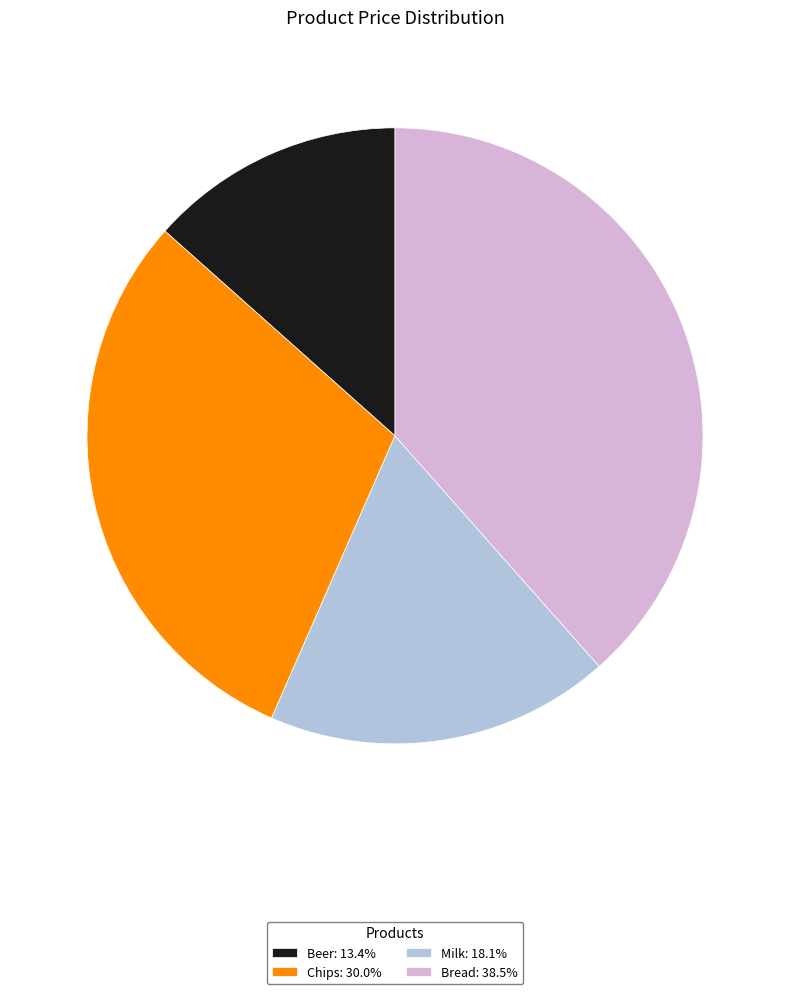

Does any single category account for the majority?

No